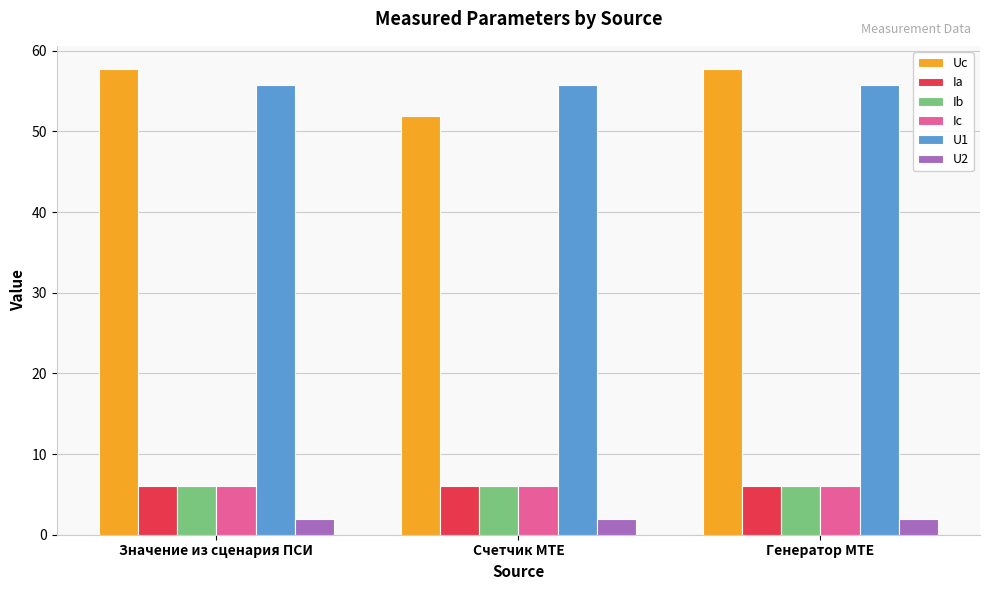

What is the spread (max minus min) of values at Генератор MTE?

55.8